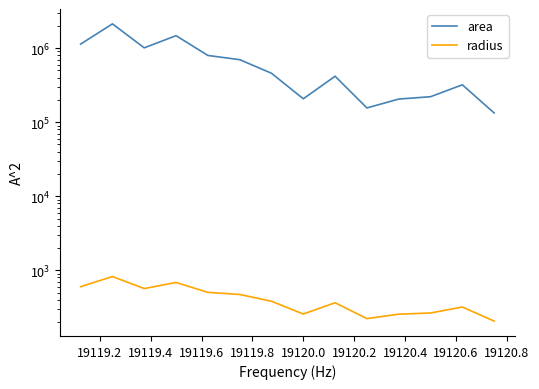

At 19119.6, list the series in order from smallest to largest.

radius, area